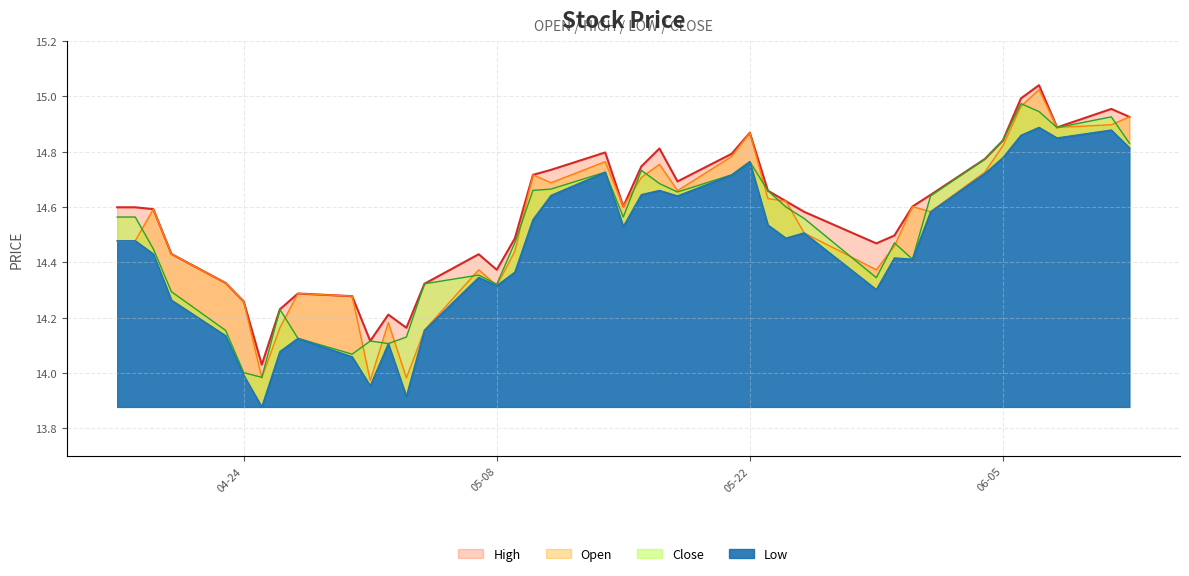

The value of High at 24 is 24.9. True or false?

False